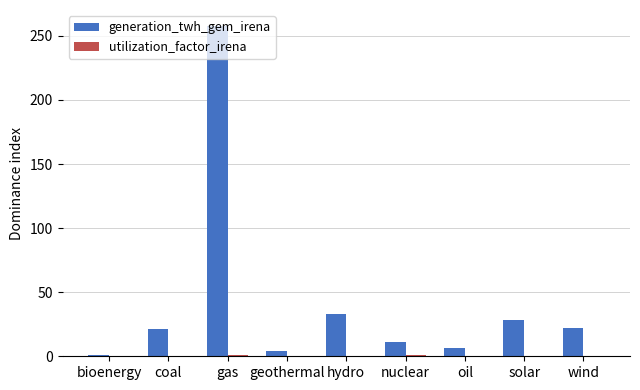

At which category is the sum across all series the highest?

gas